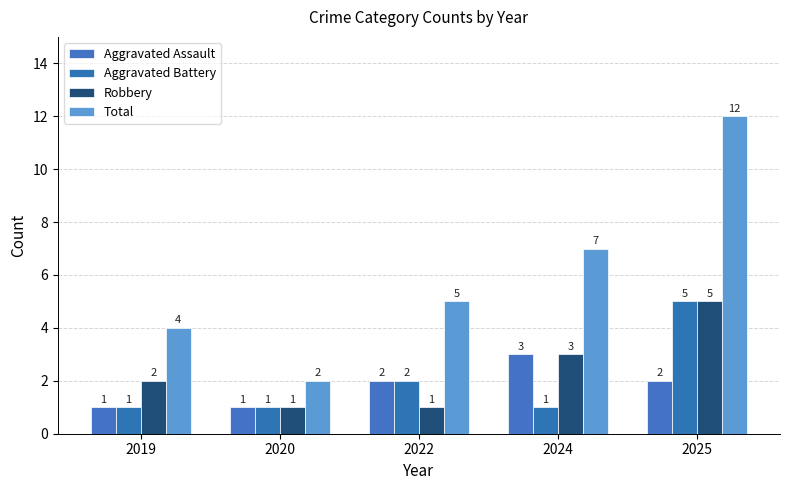

How many data points in Aggravated Battery are above 1?

2